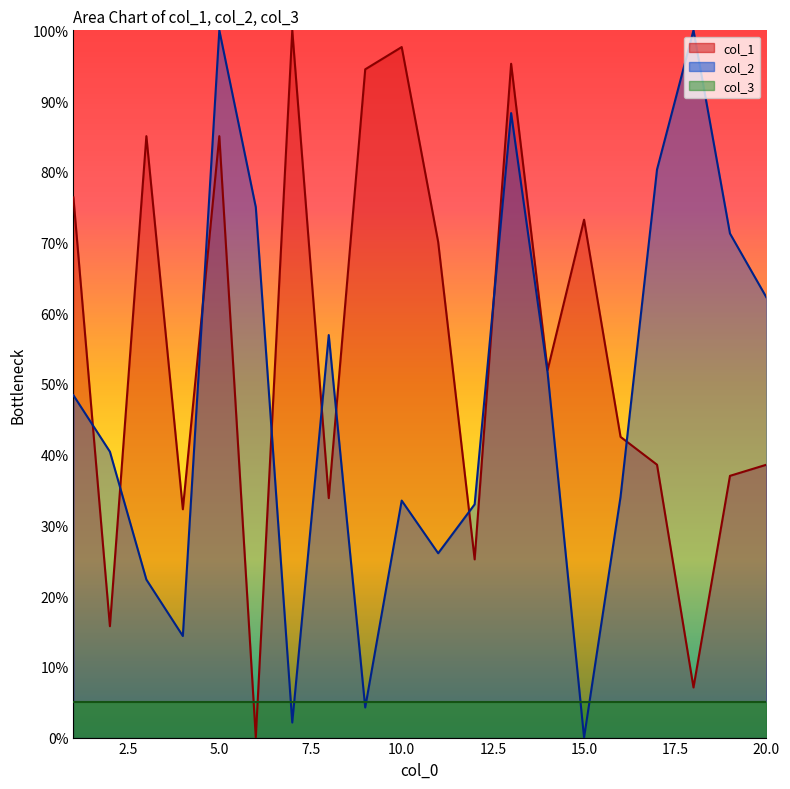

Rank the series by their average value, from lowest to highest.

col_3, col_2, col_1